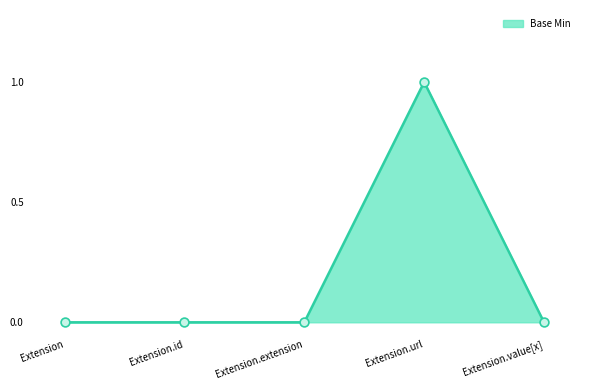

What is the change in value from Extension.id to Extension.url?

+1